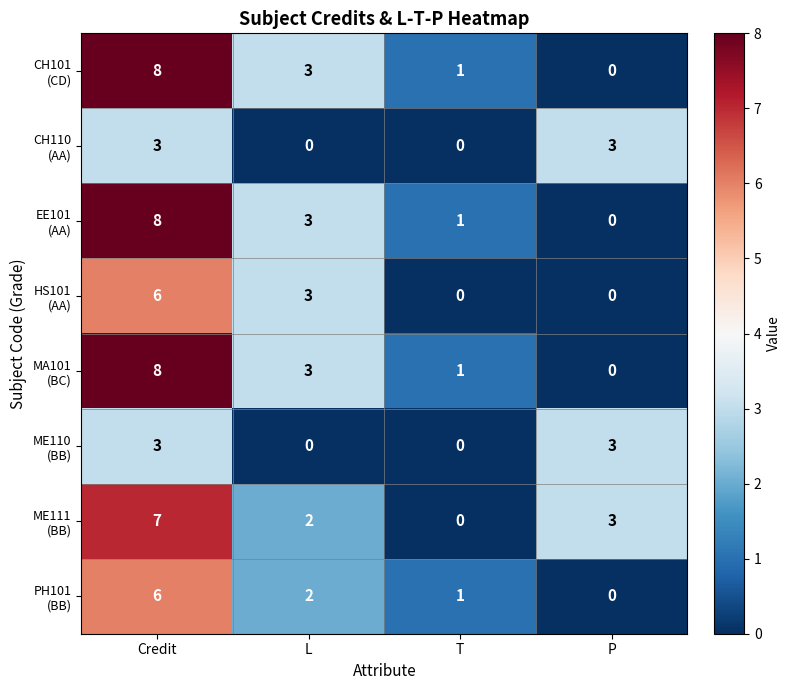

What is the total value across all series at Credit?

49